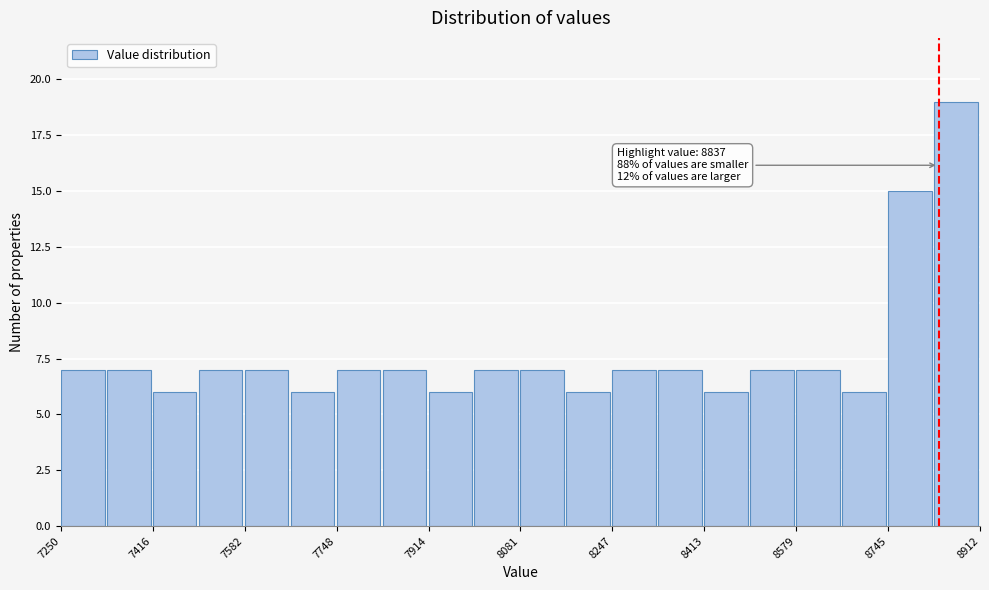

Which range on the x-axis has the tallest bar?

8820 to 8920